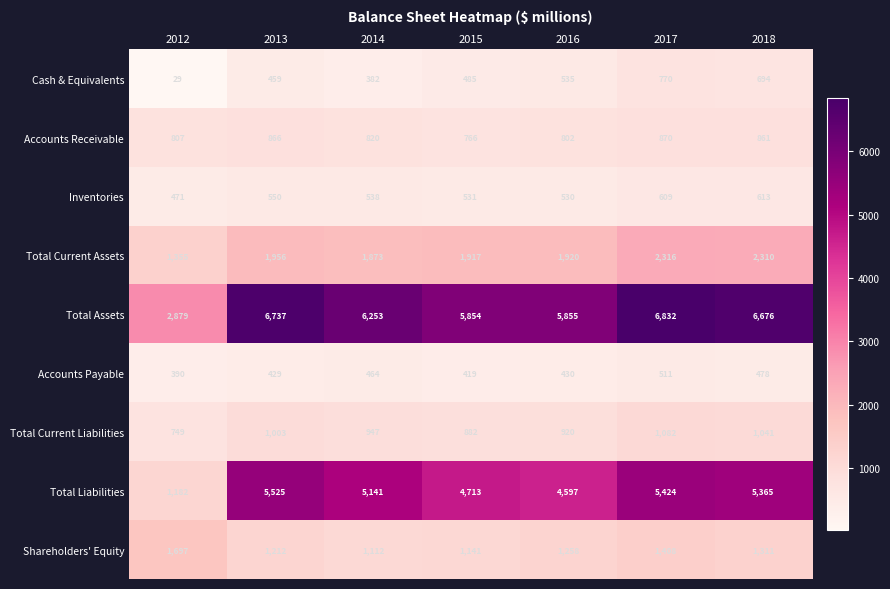

Rank the series by their maximum value, from lowest to highest.

Accounts Payable, Inventories, Cash & Equivalents, Accounts Receivable, Total Current Liabilities, Shareholders' Equity, Total Current Assets, Total Liabilities, Total Assets